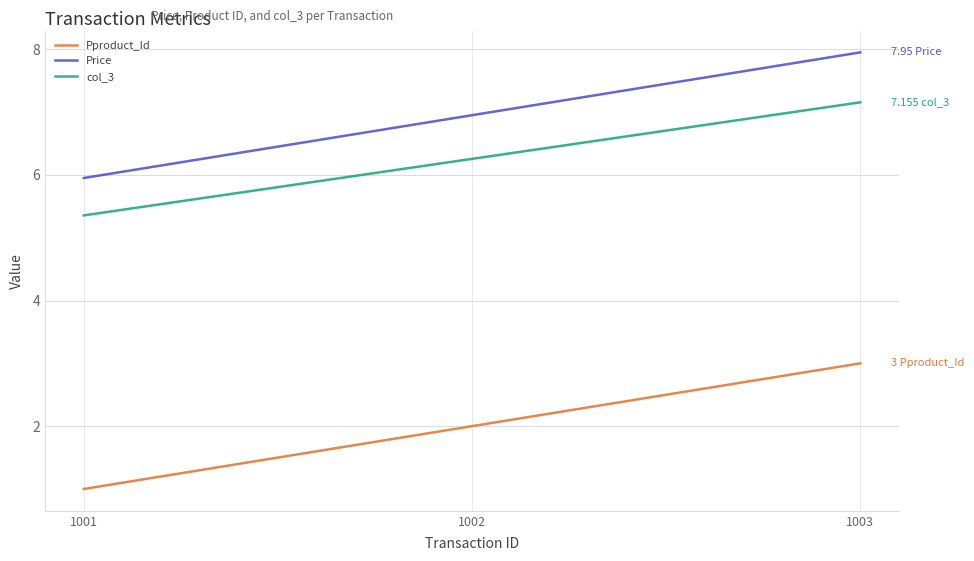

What is the approximate value of Pproduct_Id at 1001?

1.0